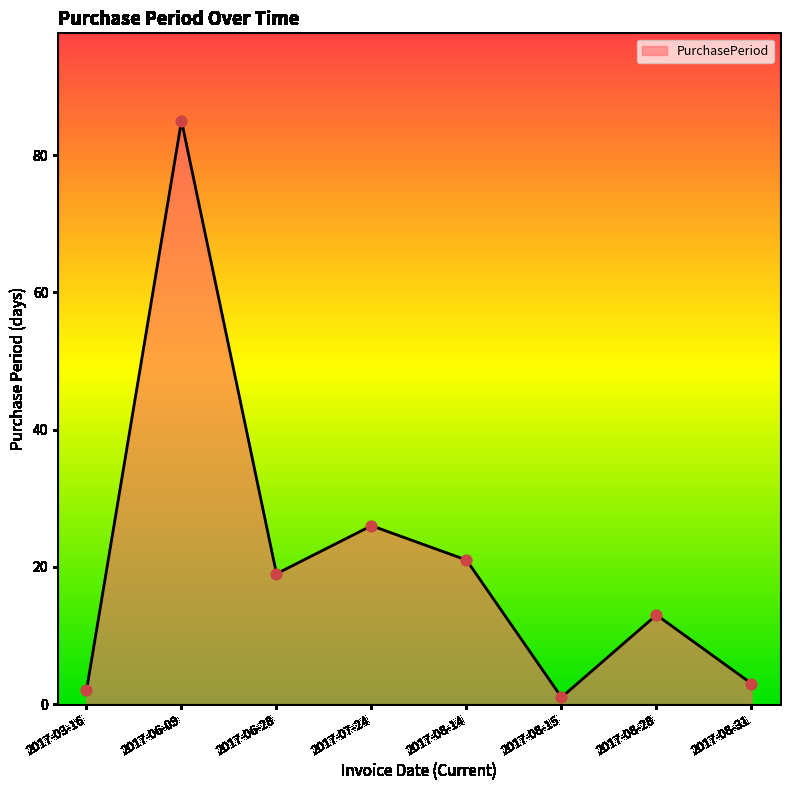

What is the change in value from 2017-06-09 to 2017-07-24?

-59